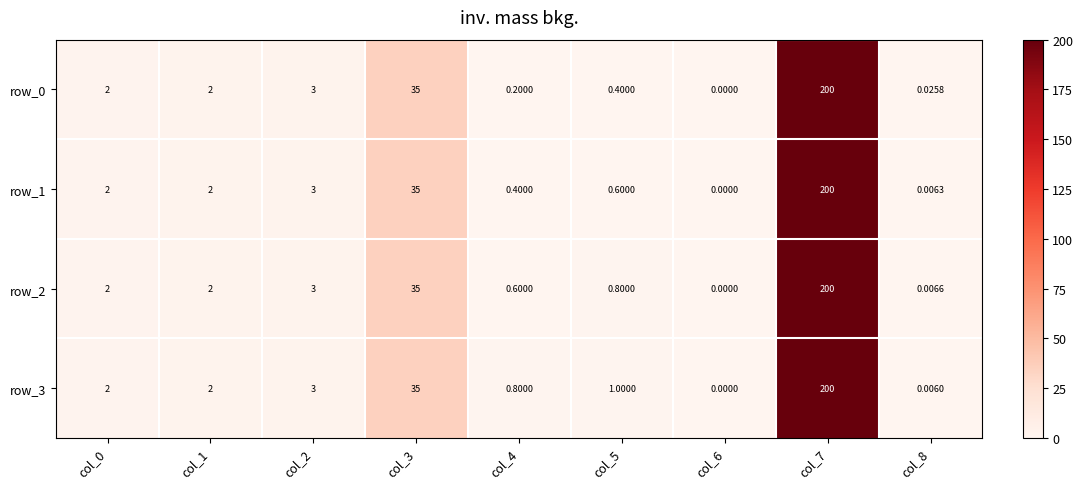

Where is row_1 nearest to the value 100?

col_3